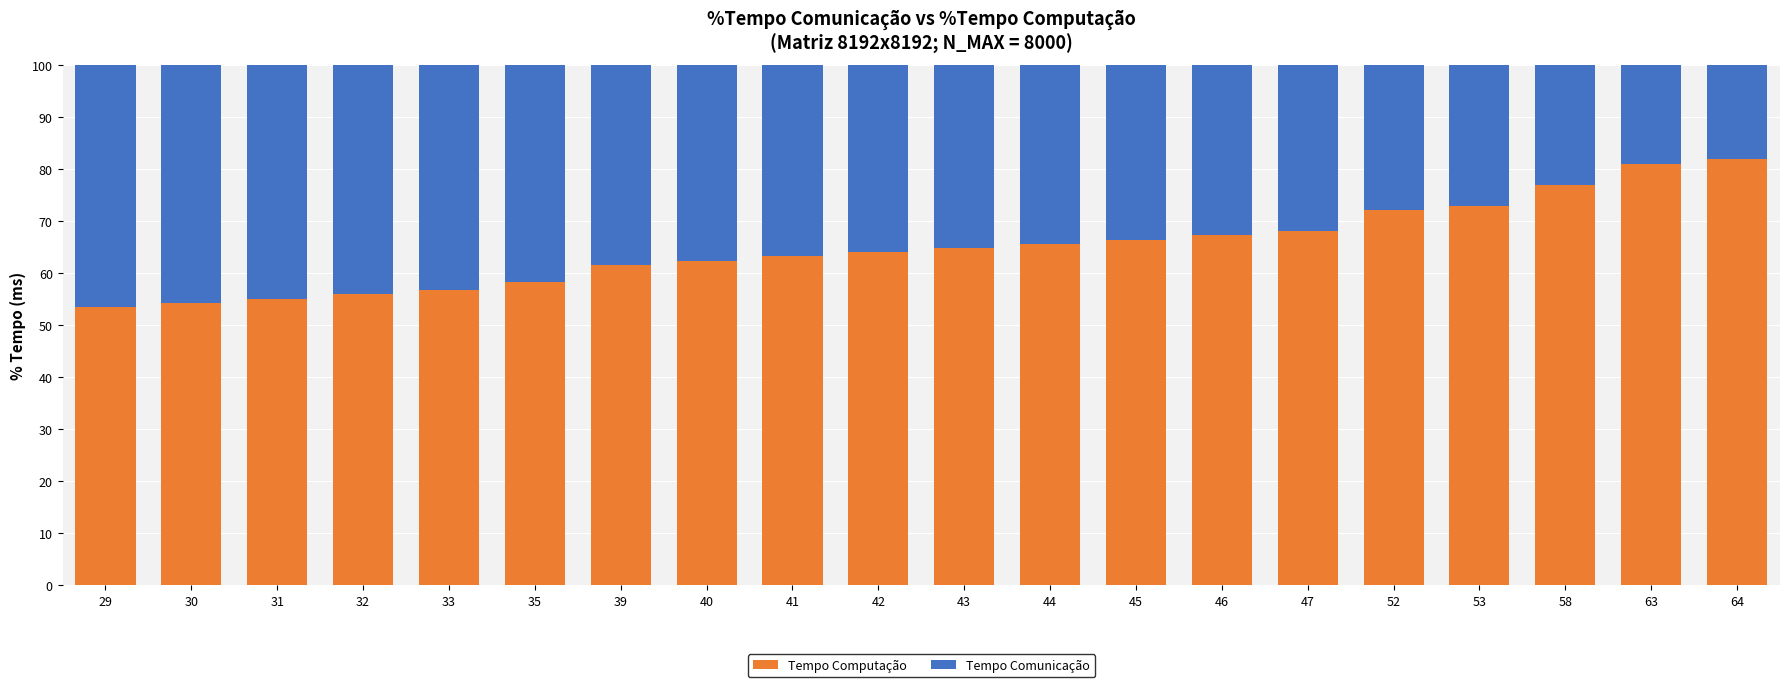

Count the number of categories in the chart.

20